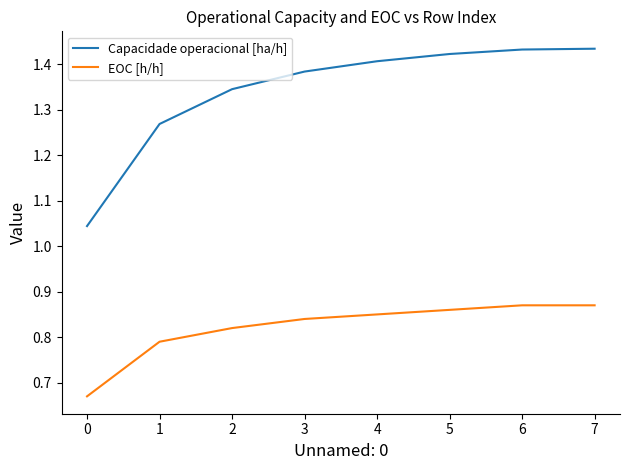

True or false: EOC [h/h] has a value of 1.5 at 6.

False